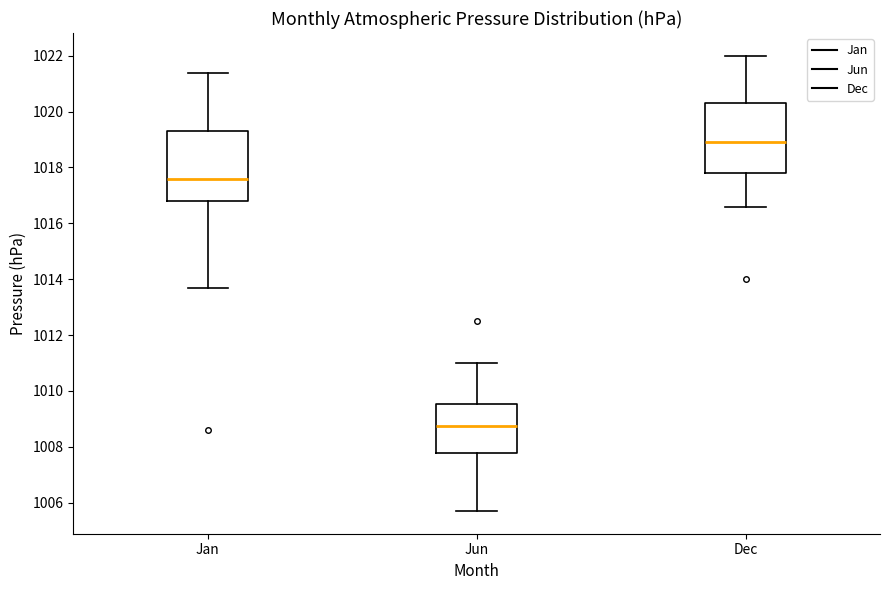

Reading left to right, transcribe this box plot: for each box, give where its median line is, the range the box spans, and where its two whiskers end, as read against the y-axis. The values are not printed on the chart, so give them approximately, as read against the axis.

Jan: median 1017.6, box 1016.8 to 1019.4, whiskers 1013.8 to 1021.4
Jun: median 1008.8, box 1007.8 to 1009.6, whiskers 1005.8 to 1011.0
Dec: median 1019.0, box 1017.8 to 1020.4, whiskers 1016.6 to 1022.0